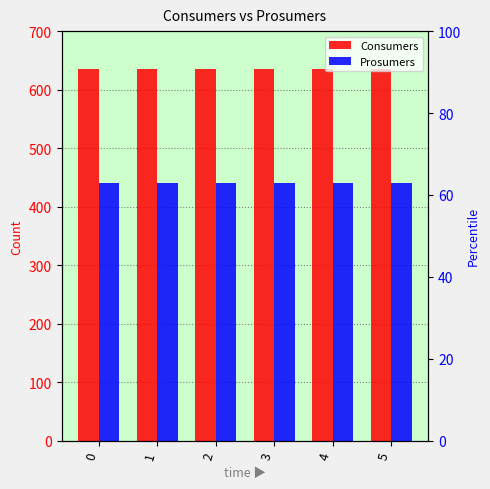

Reading left to right, transcribe all the data shown in this chart.

Consumers: 0=635	1=635	2=635	3=635	4=635	5=635
Prosumers: 0=440	1=440	2=440	3=440	4=440	5=440